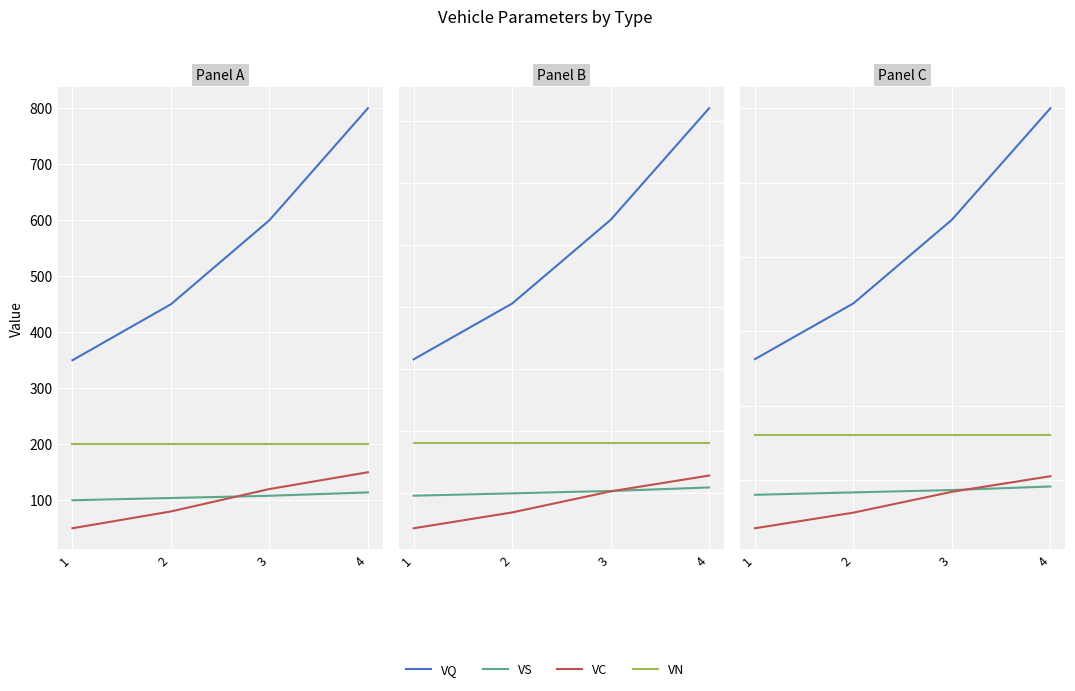

After their last crossing, which series has the higher values: VC or VS?

VC